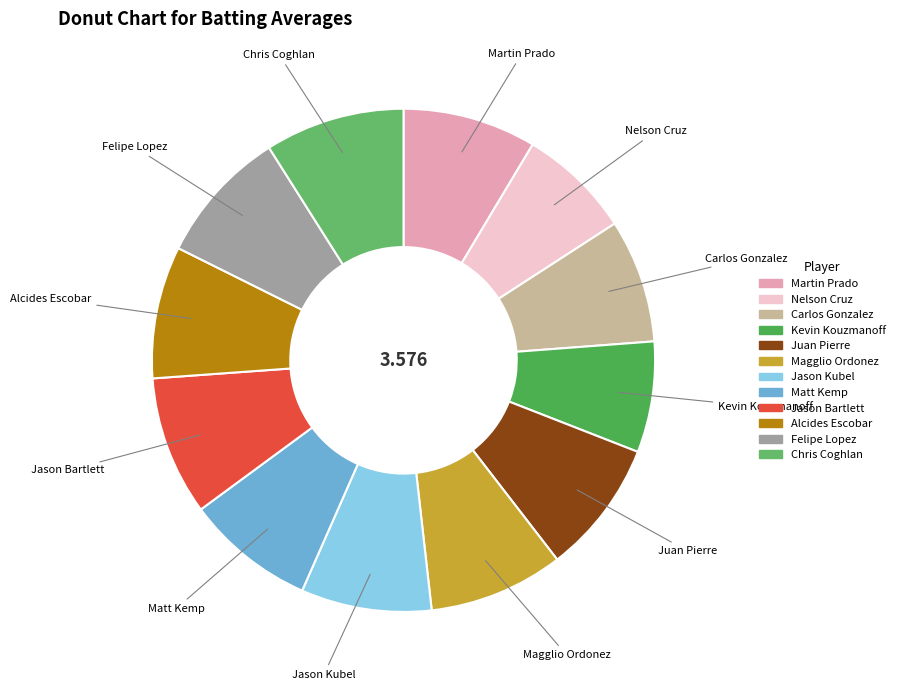

Is it true that Nelson Cruz is 7% of the pie?

True